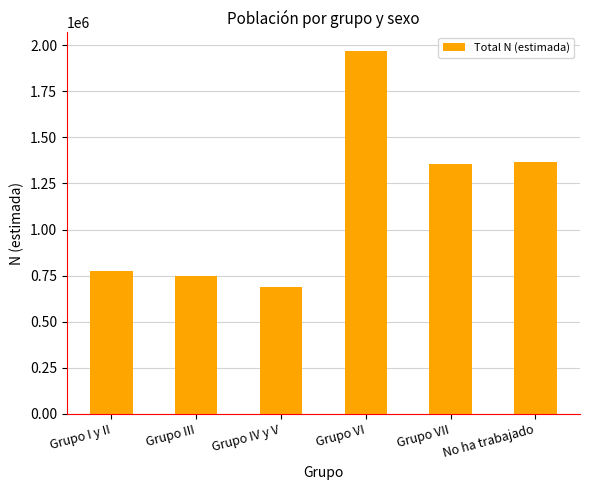

The value at Grupo VII is 2098487. True or false?

False